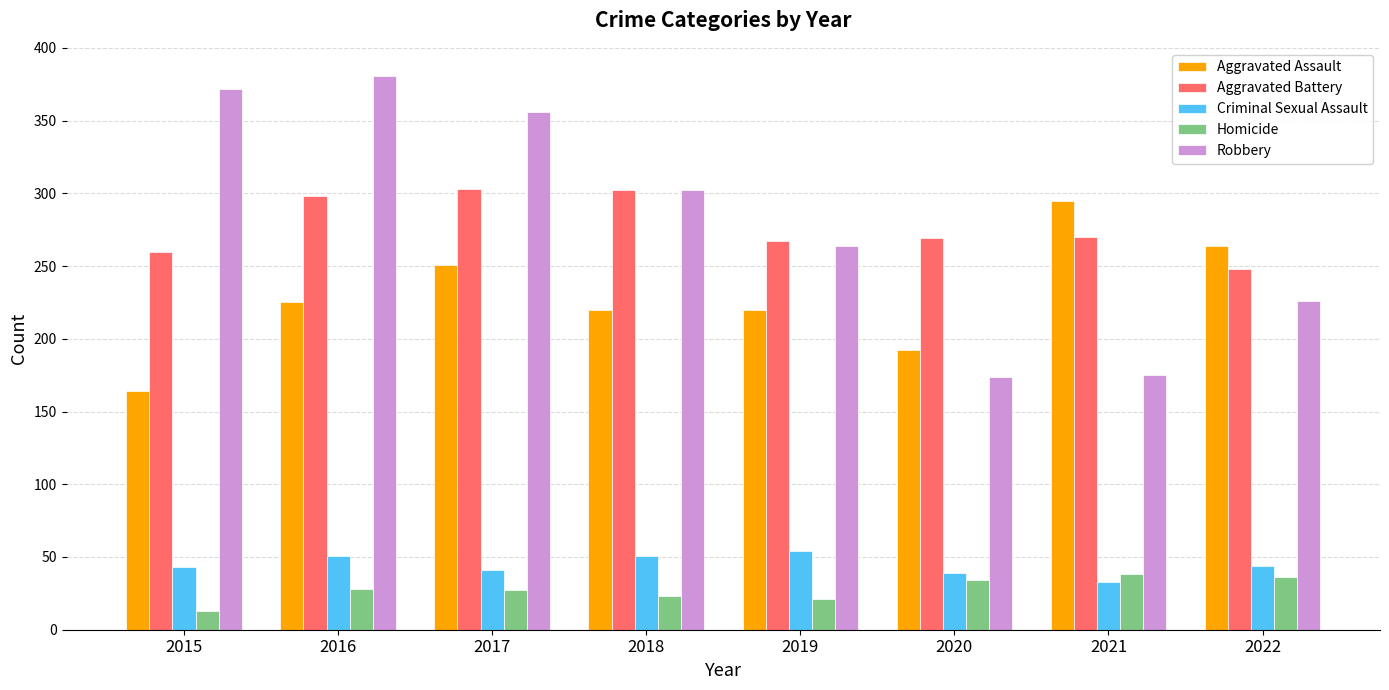

Is it true that Robbery equals 278 at 2020?

False